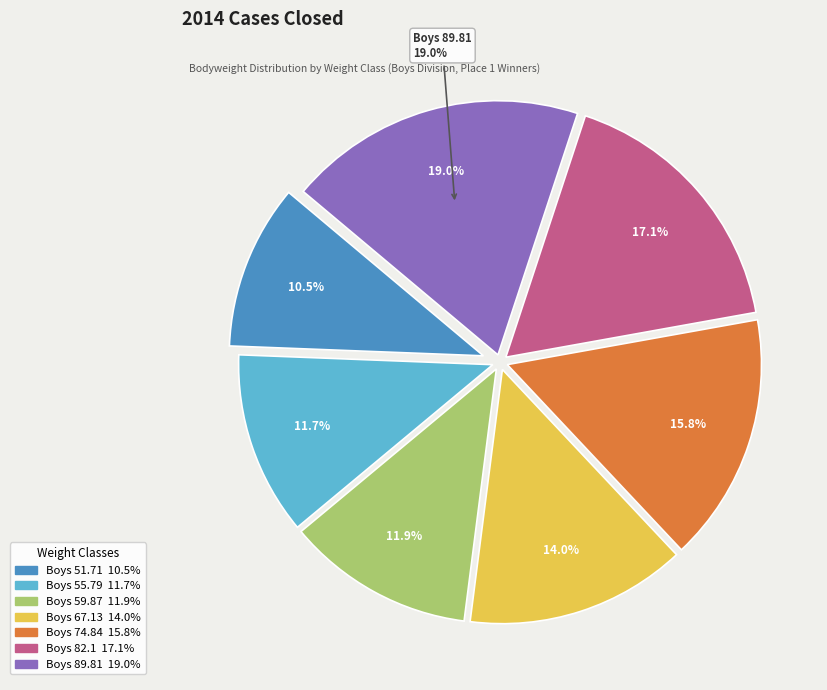

The Boys 89.81 slice represents 19% of the pie. True or false?

True